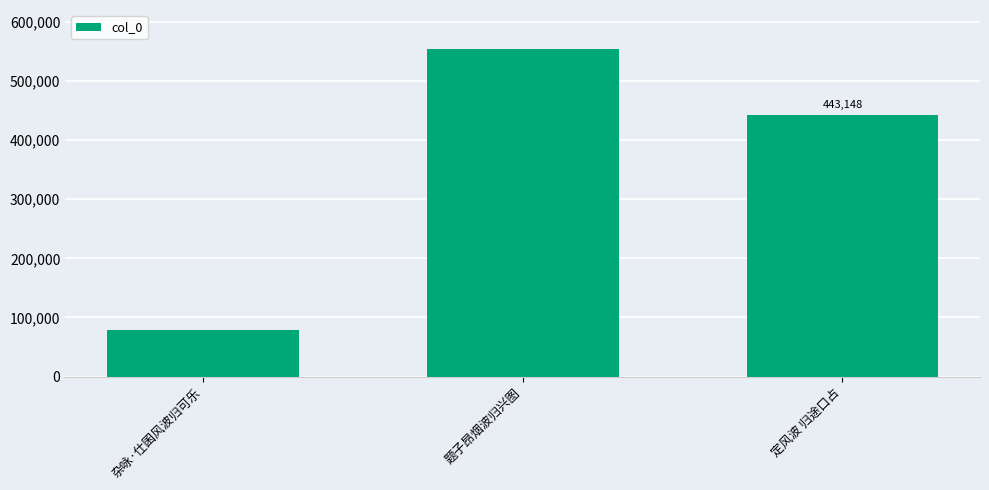

What is the value of the 3rd bar from the left?

443148